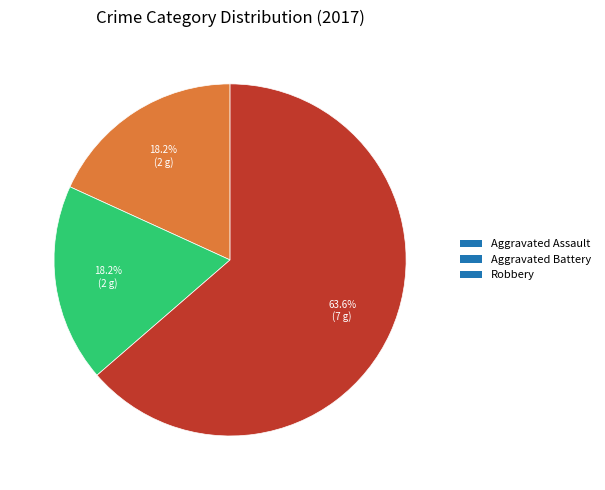

To the nearest percent, what portion does Robbery represent?

64%